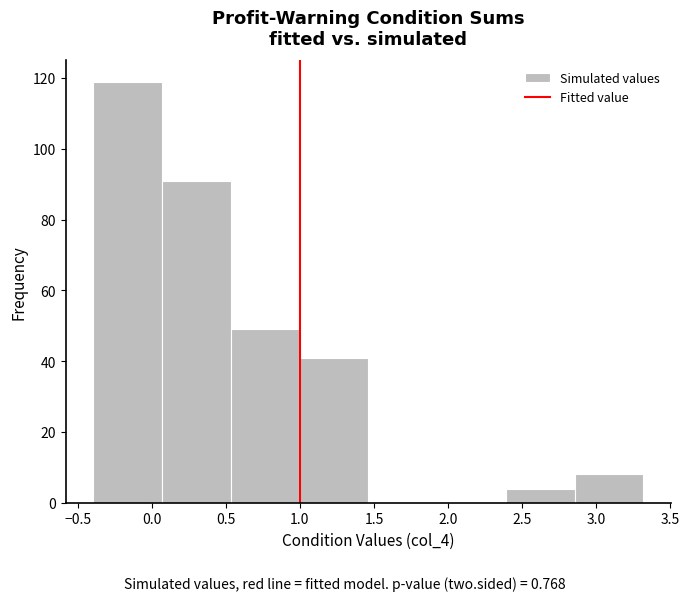

Reading left to right, list every bar in this chart as the range it spans on the x-axis followed by its height. Neither the bar edges nor the heights are printed on the chart, so give them approximately, as read against the axes.

-0.40 to 0.05: 120
0.05 to 0.55: 92
0.55 to 1.00: 50
1.00 to 1.45: 42
1.45 to 1.95: 0
1.95 to 2.40: 0
2.40 to 2.85: 4
2.85 to 3.30: 8